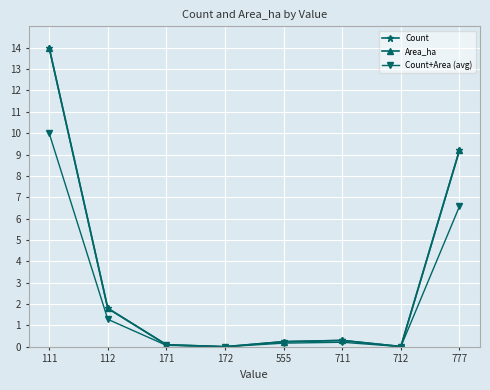

Does the chart have visible grid lines?

Yes